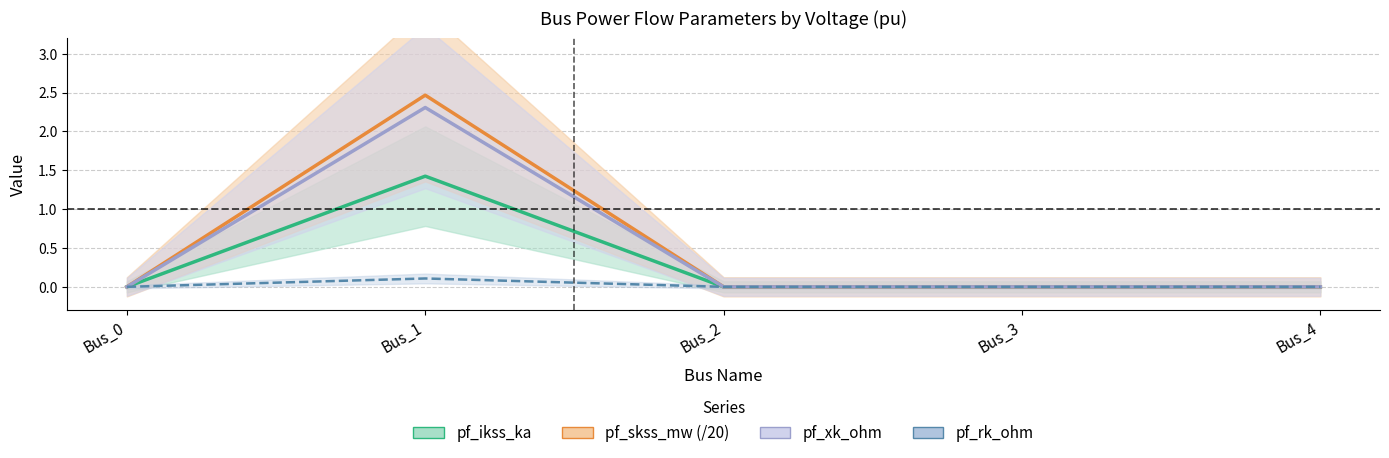

How many data points in pf_xk_ohm are above 0?

1